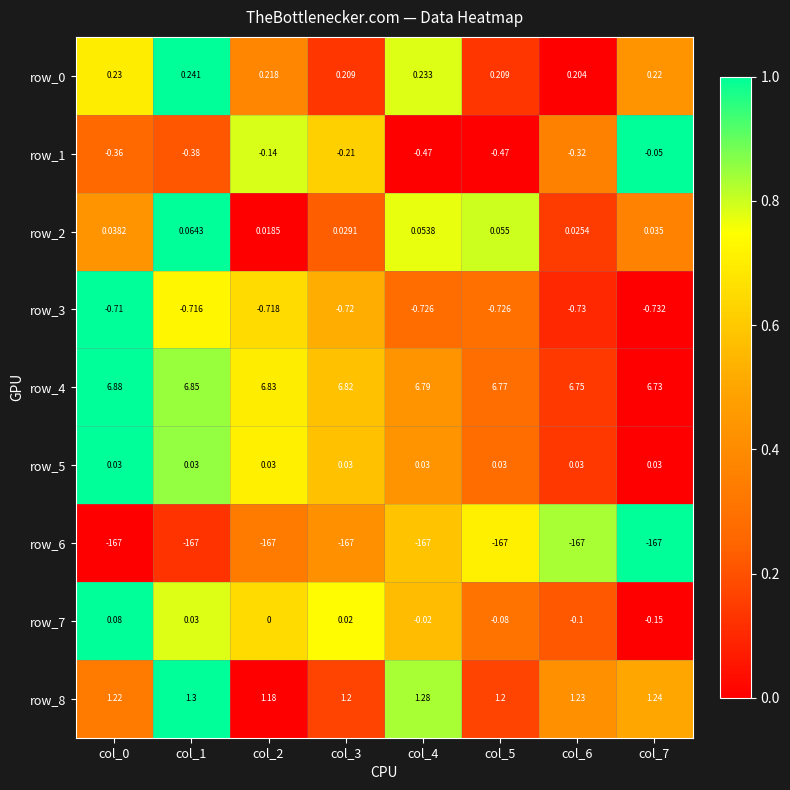

Is the value of row_4 at col_4 greater than the value of row_5 at col_2?

Yes